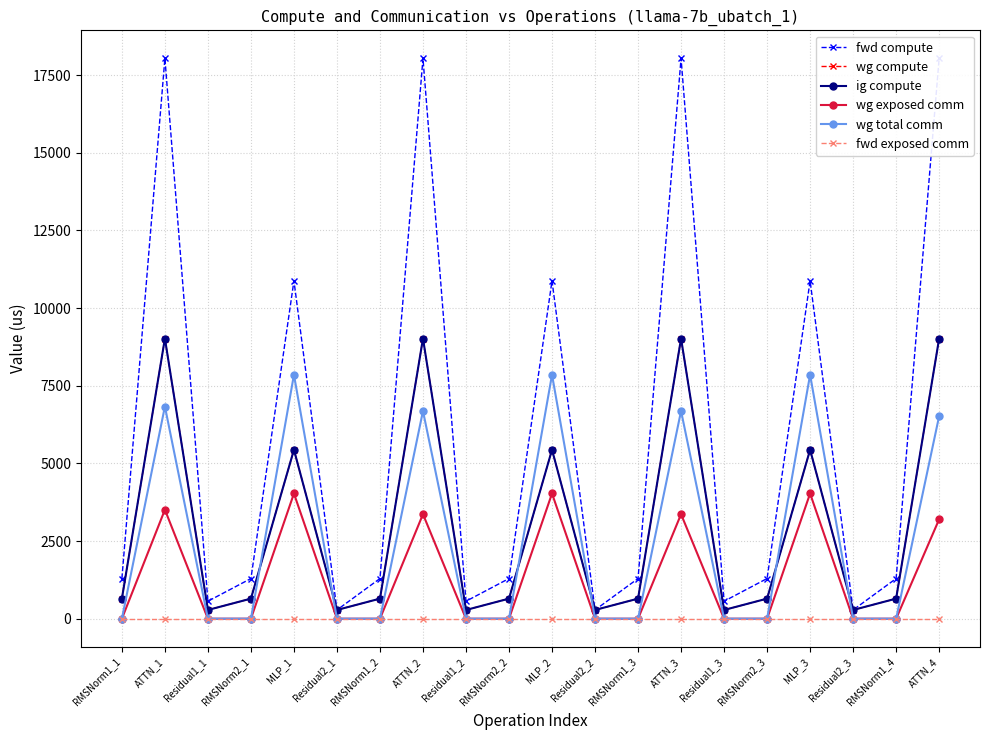

How many data points in ig compute are less than 646?

6